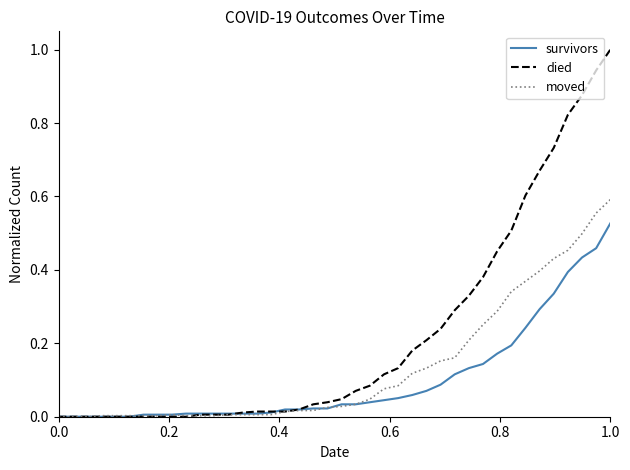

Which series has the largest total across all categories?

died